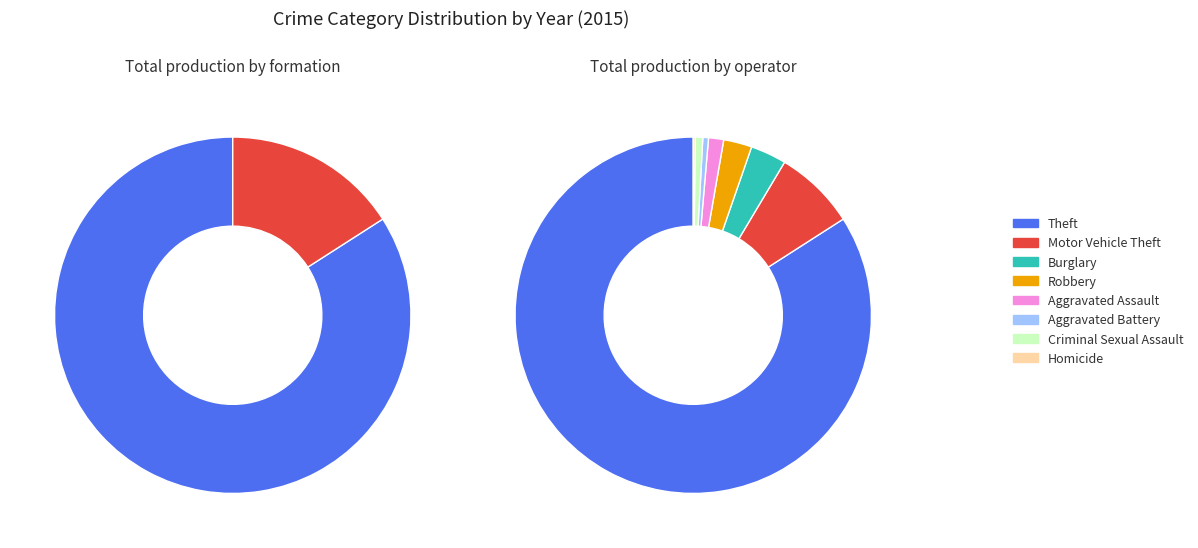

Is it true that Aggravated Battery is 1% of the pie?

True